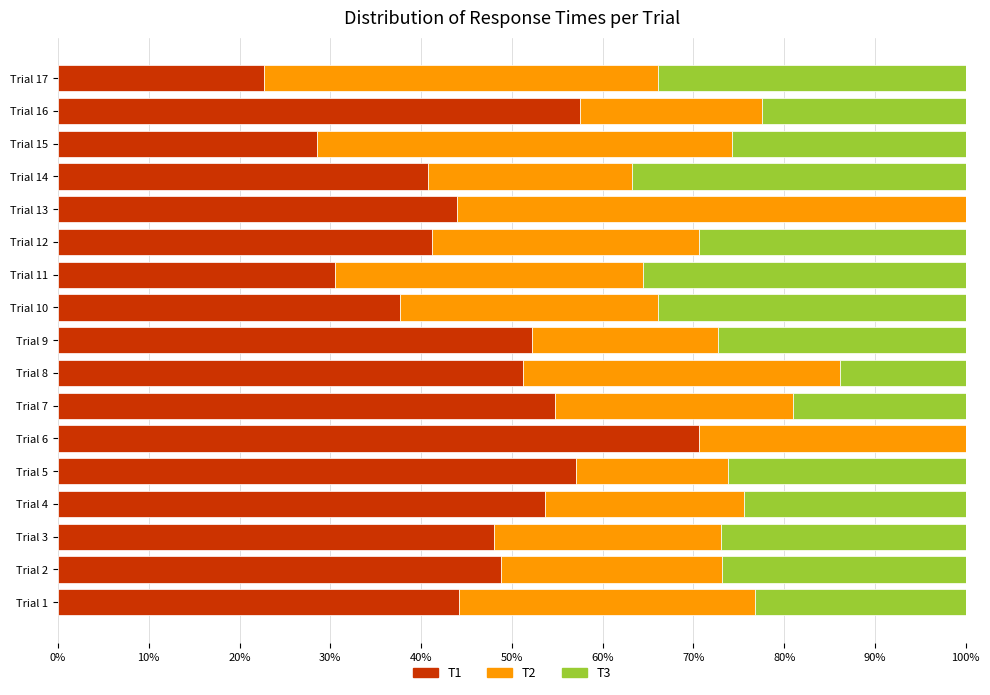

What is the total value across all series at Trial 12?

100.0